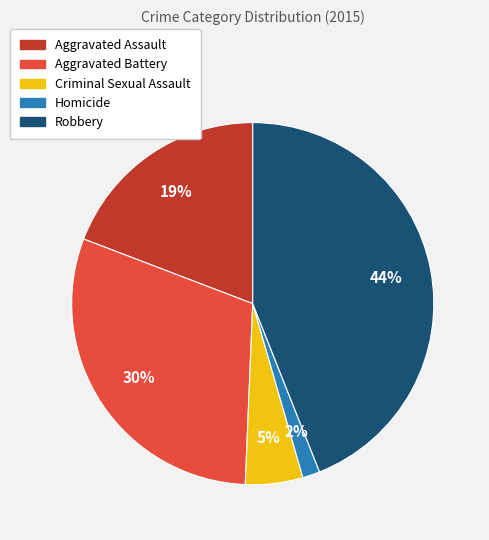

Which category has the biggest portion of the pie?

Robbery